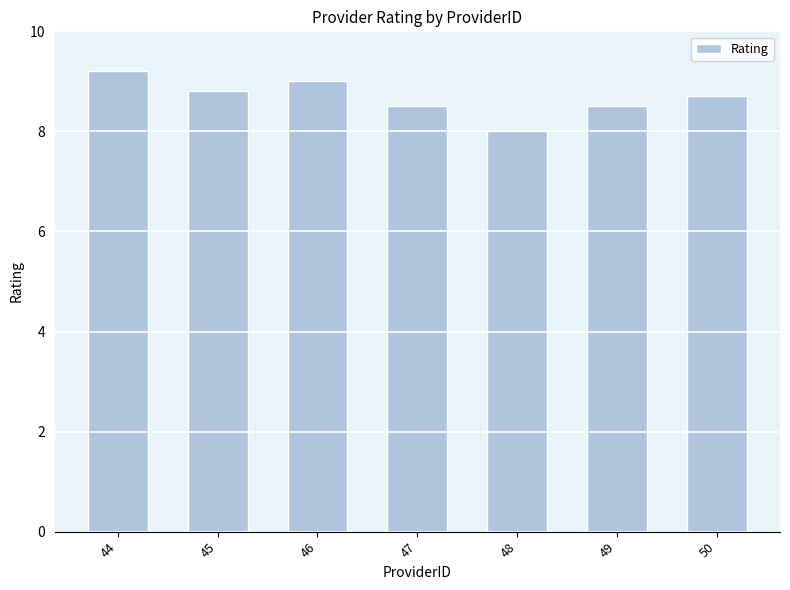

What is the difference between the values at 44 and 46?

0.2